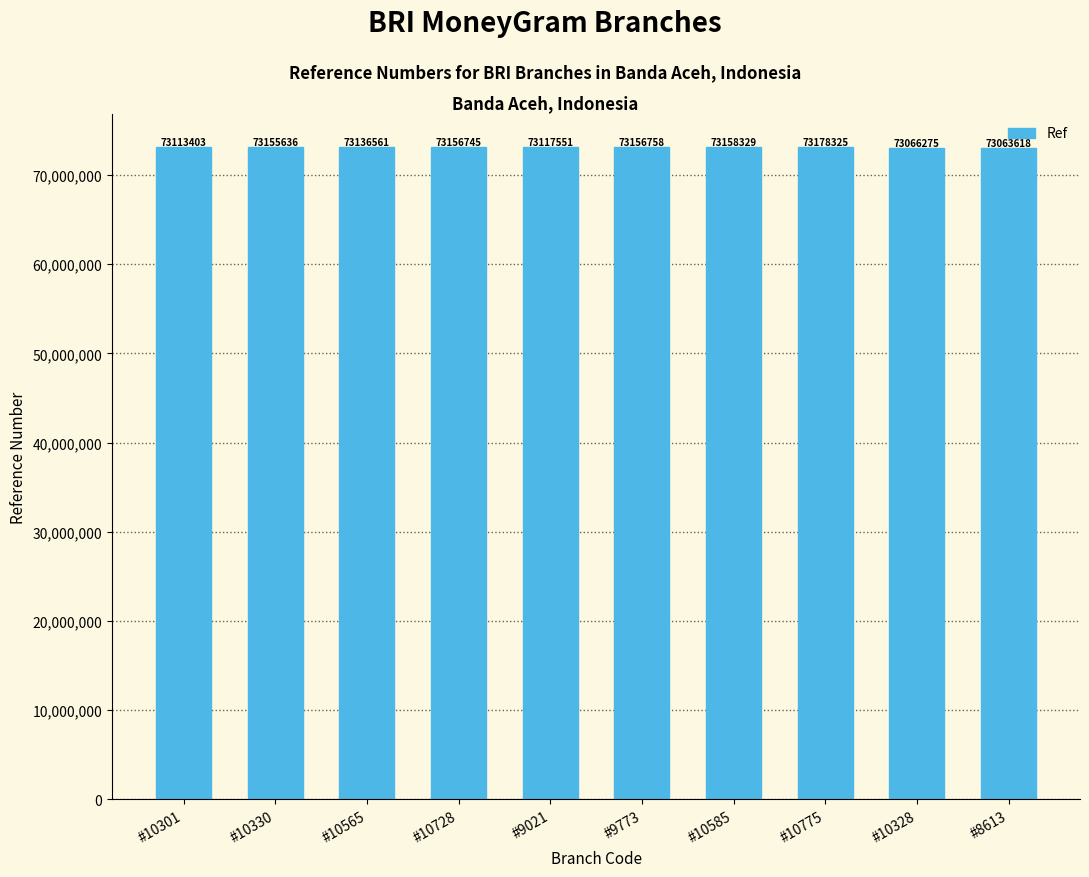

List the labels in order of value, smallest first.

#8613, #10328, #10301, #9021, #10565, #10330, #10728, #9773, #10585, #10775